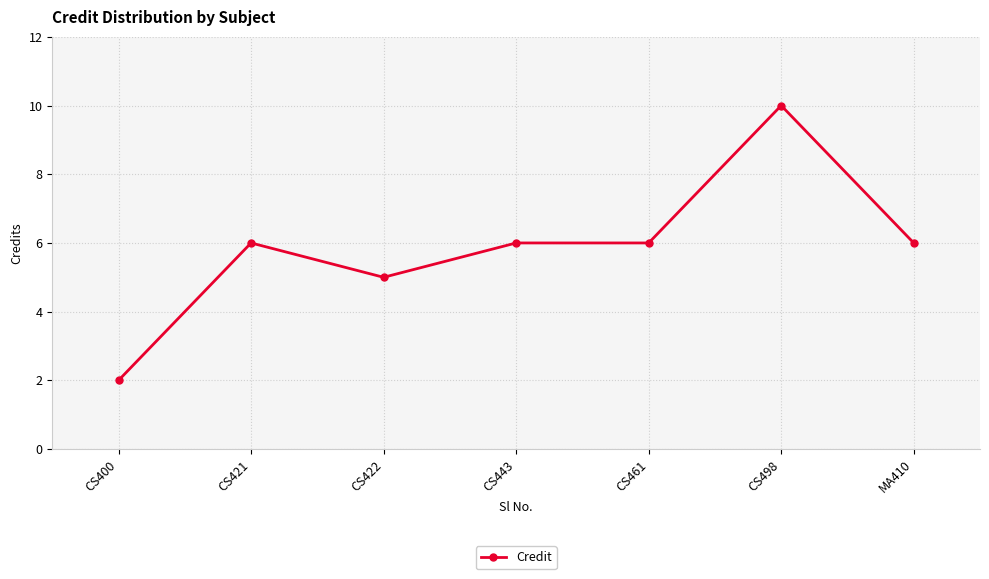

Count the number of data series in this chart.

1